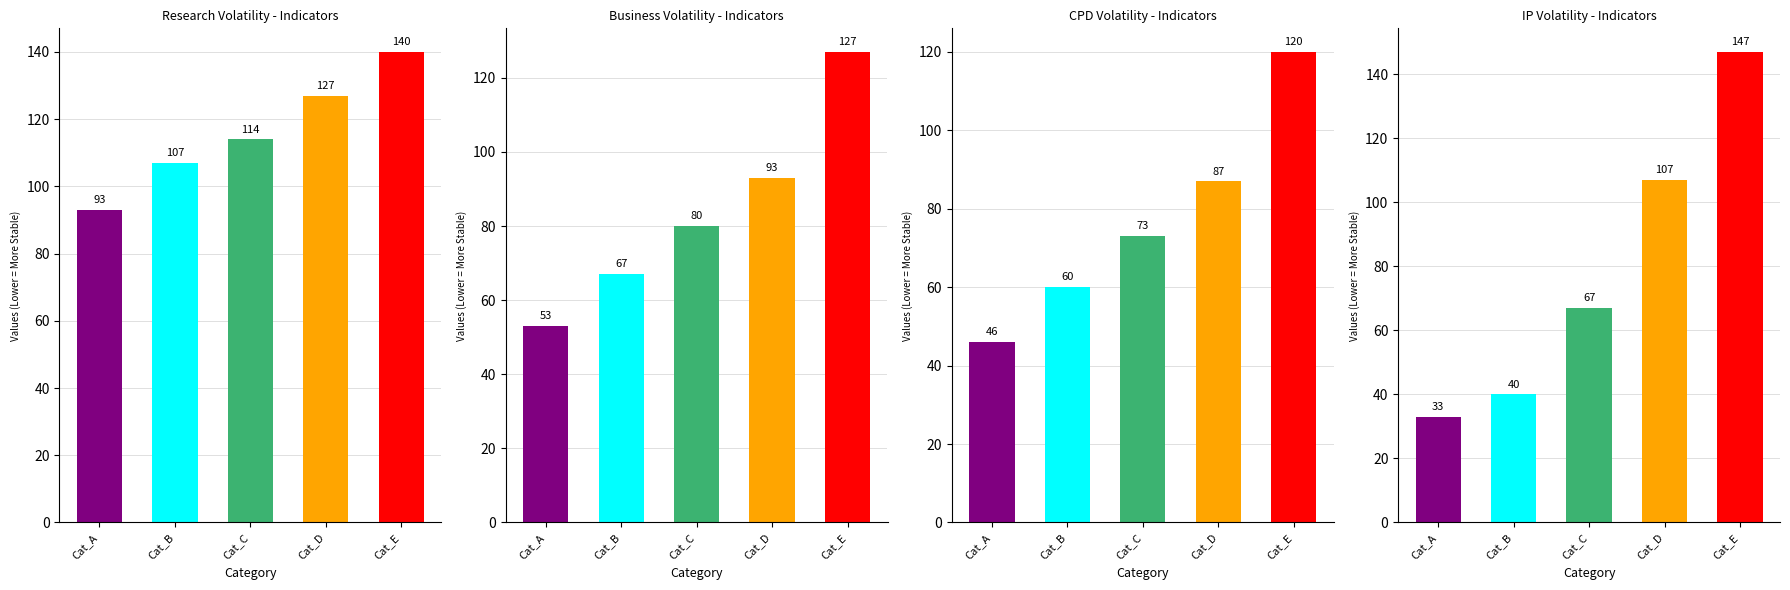

Is it true that Research Volatility - Indicators equals 171 at Cat_C?

False